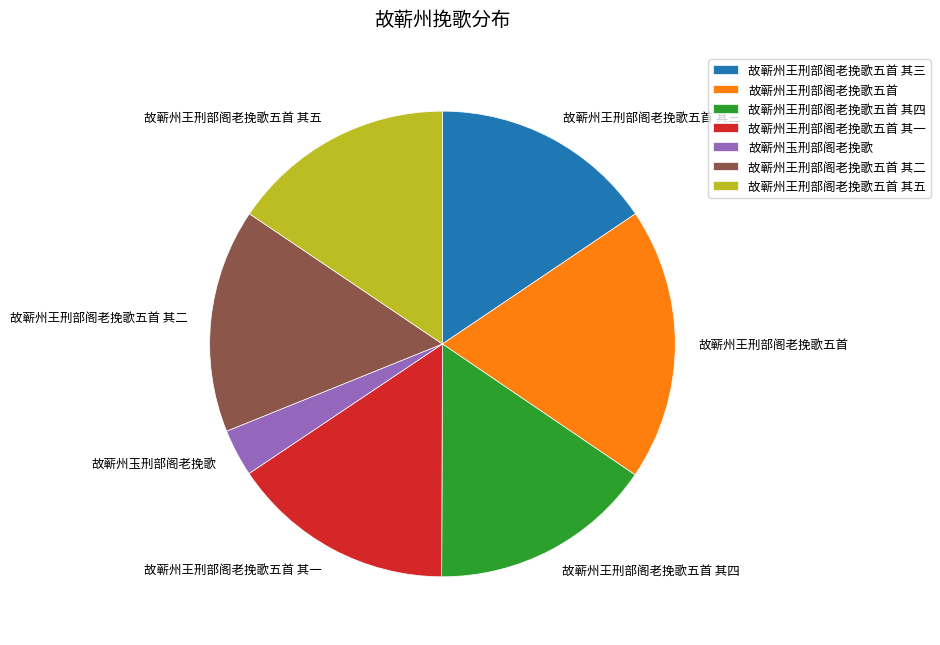

Is there any slice that represents more than half of the pie?

No